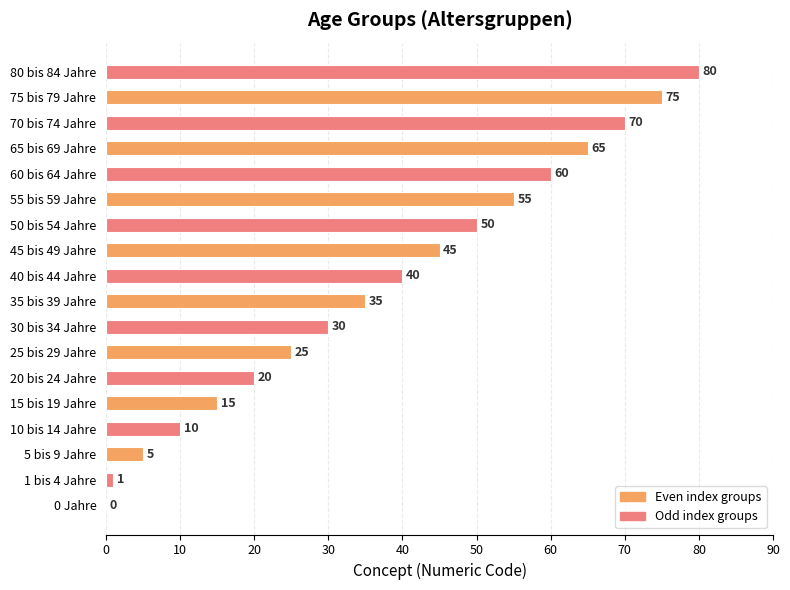

Are the bars horizontal?

Yes